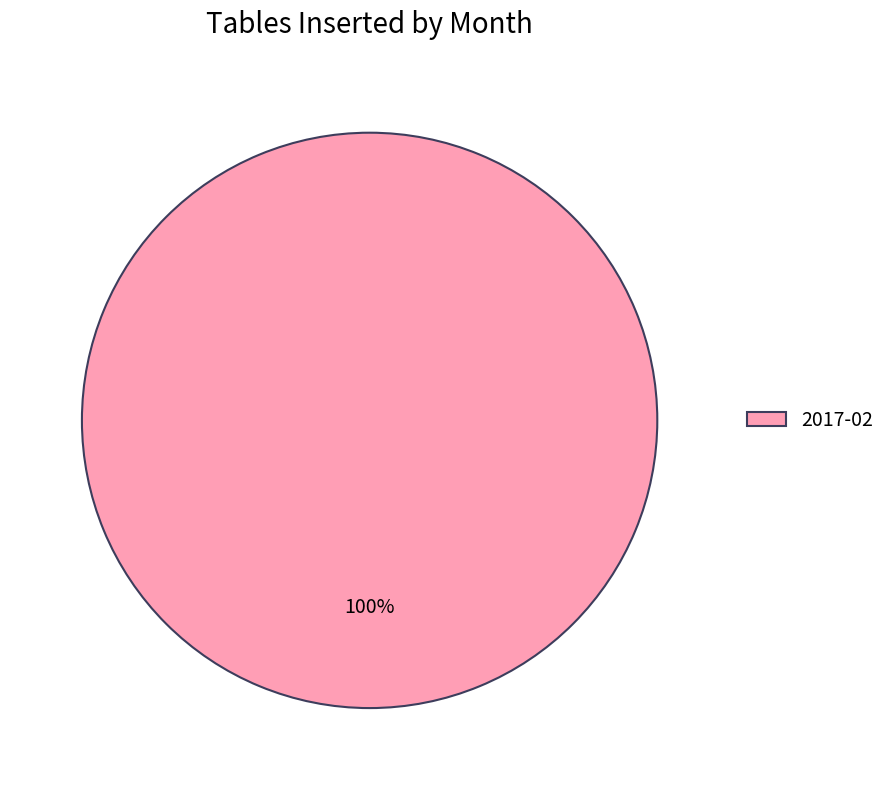

Is it true that 2017-02 is 100% of the pie?

True